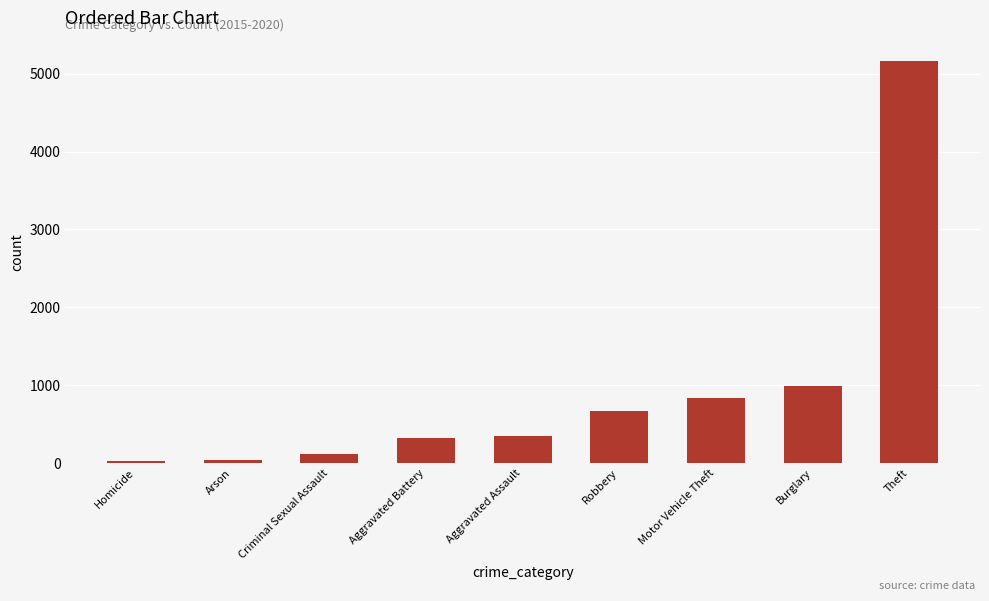

What is the minimum value shown in the chart?

25